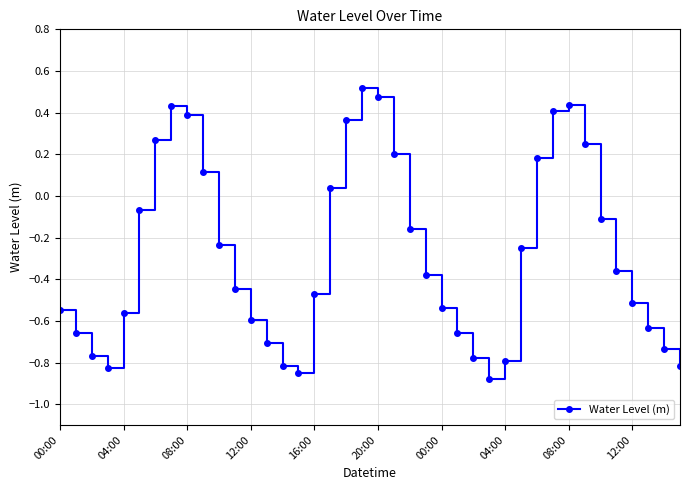

What is the sum of all values?

-11.1